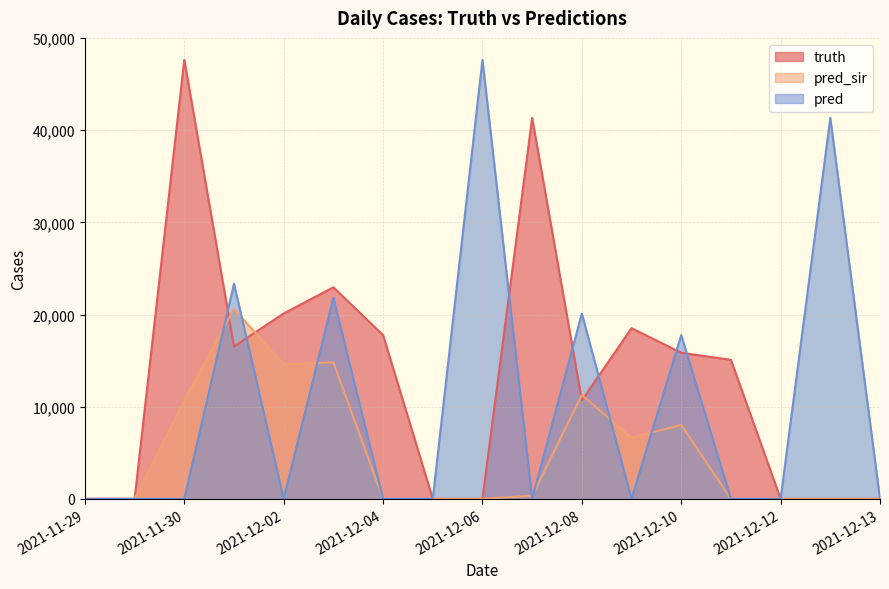

Which series has the largest total across all categories?

truth